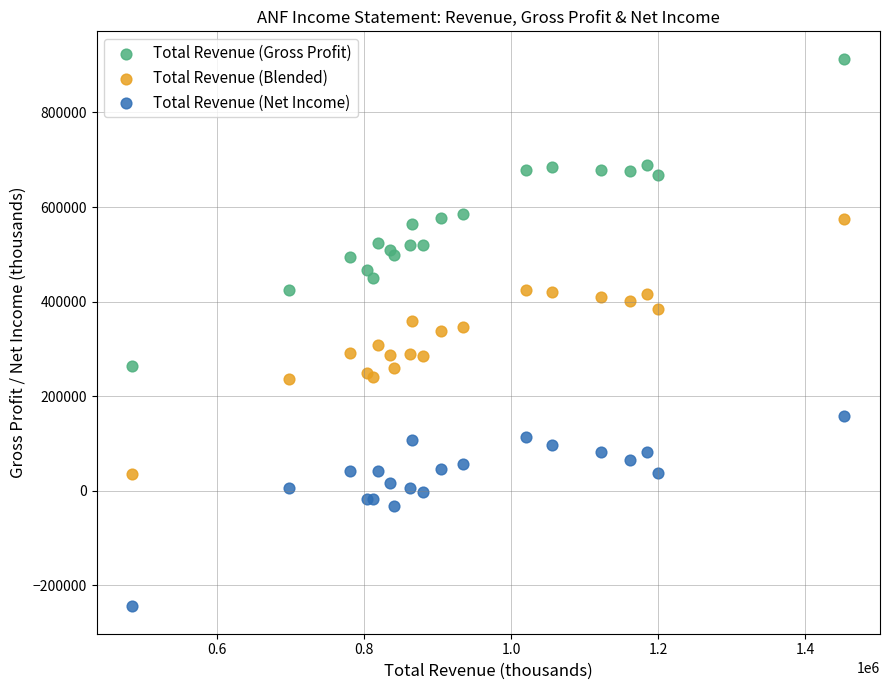

Which series contains the highest Y value?

Total Revenue (Gross Profit)